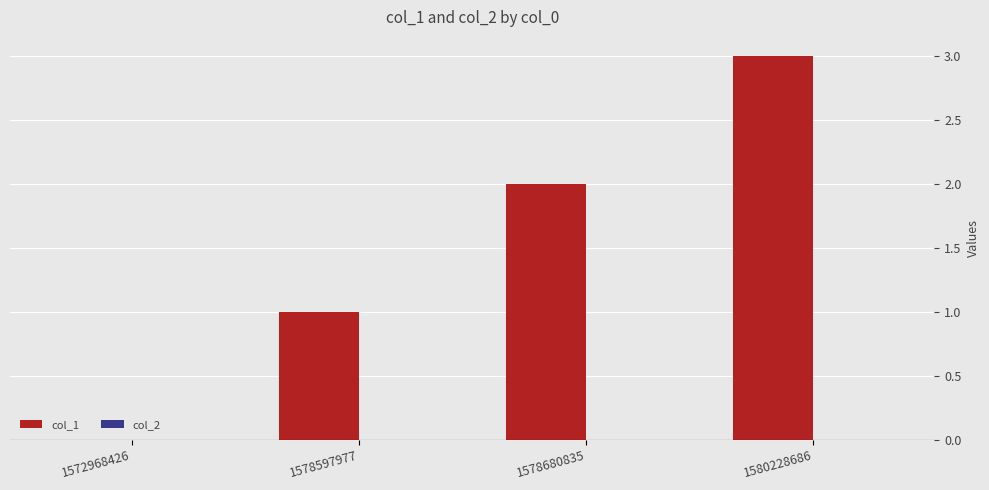

Count the number of categories in the chart.

4